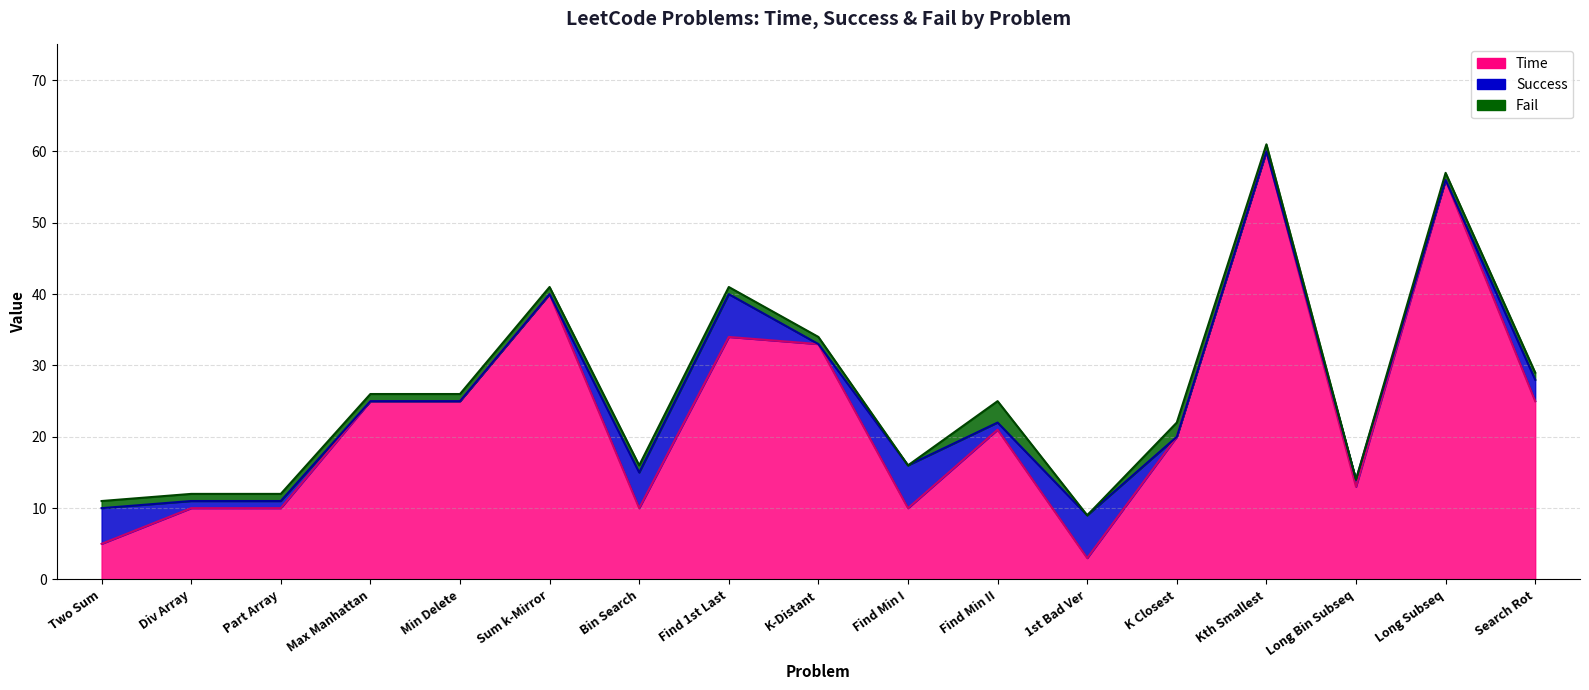

How many values in the fail series are below 1?

3